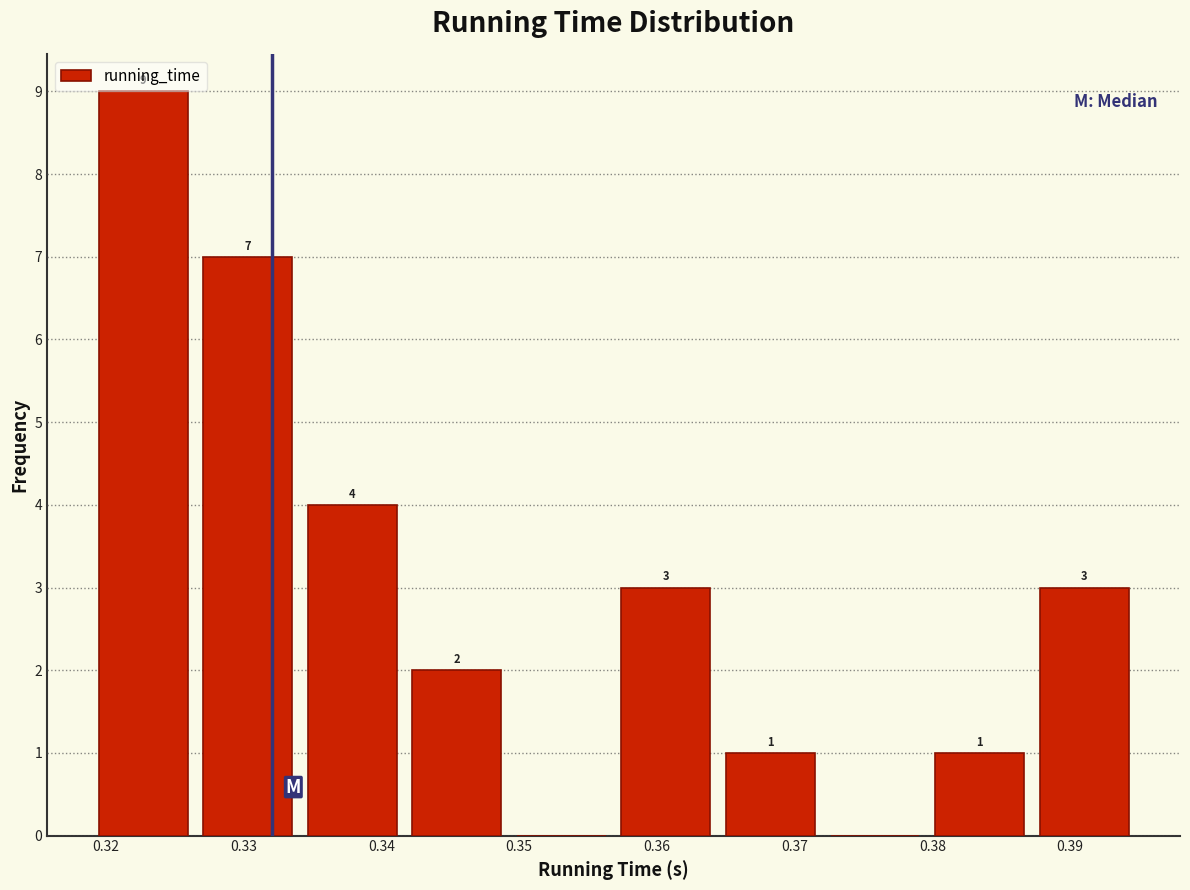

Over which range of the x-axis is the bar tallest?

0.319 to 0.326